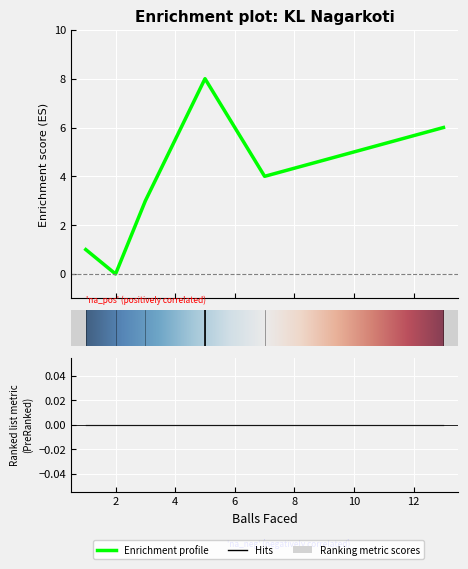

True or false: Runs and Sixes intersect in this chart.

False